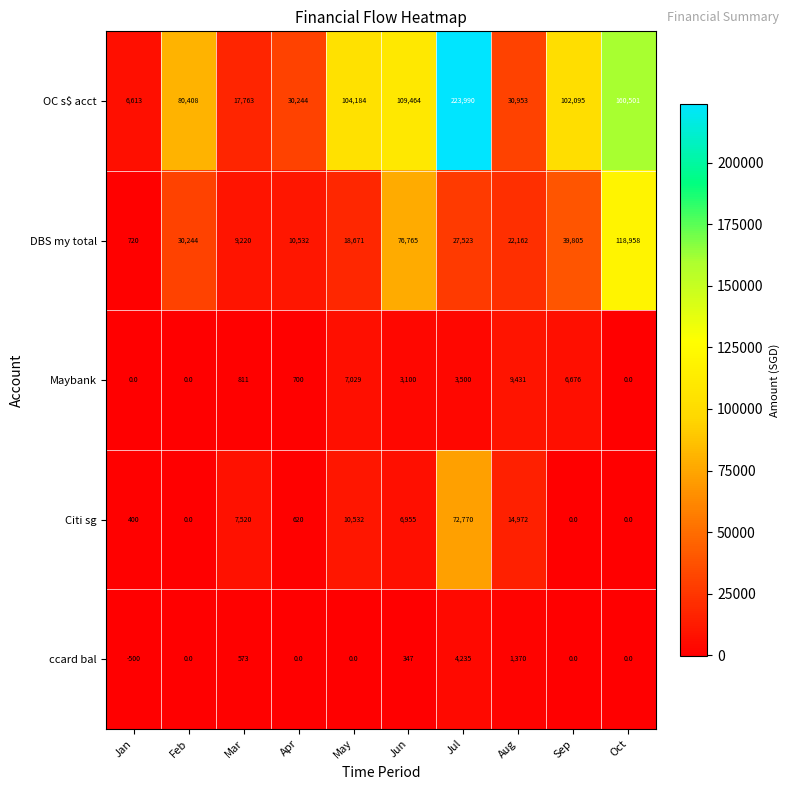

The value of OC s$ acct at Jun is 109464. True or false?

True